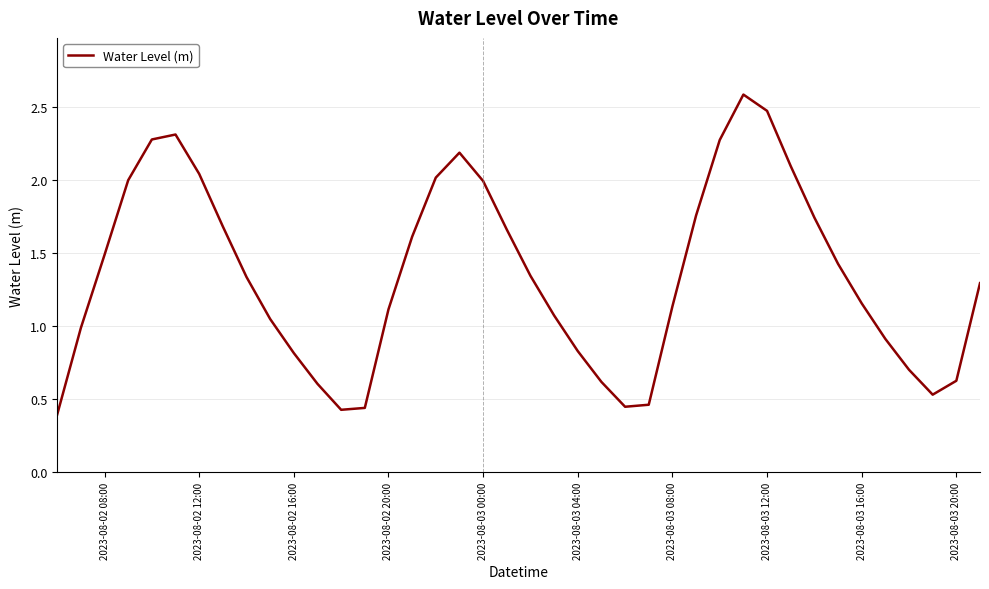

What is the greatest value displayed?

2.6